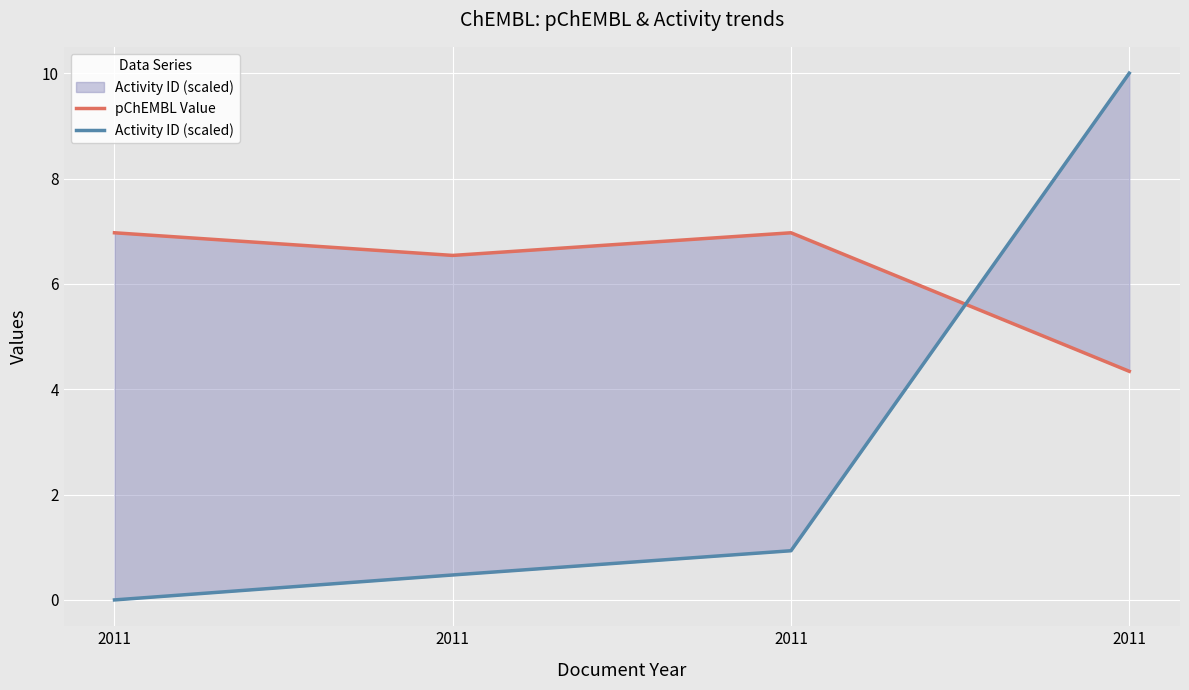

The value of Activity ID (scaled) at 2011 is 10.0. True or false?

True